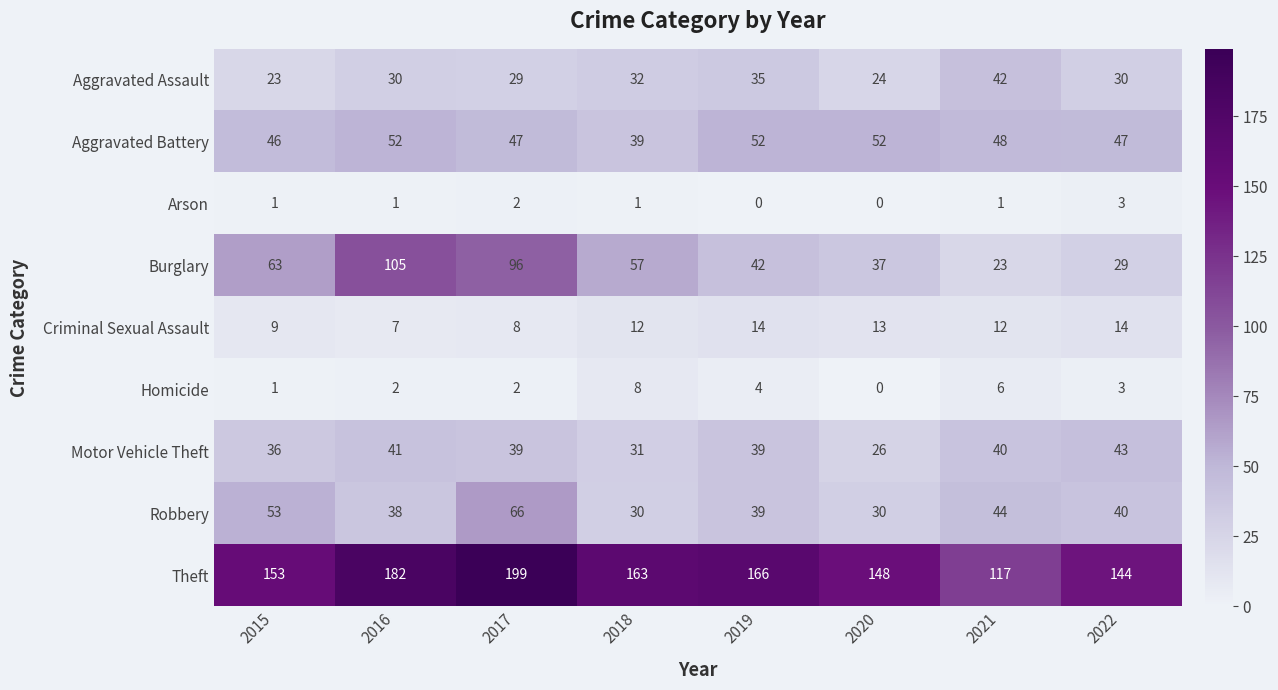

What is the difference between the highest and lowest values at 2022?

141